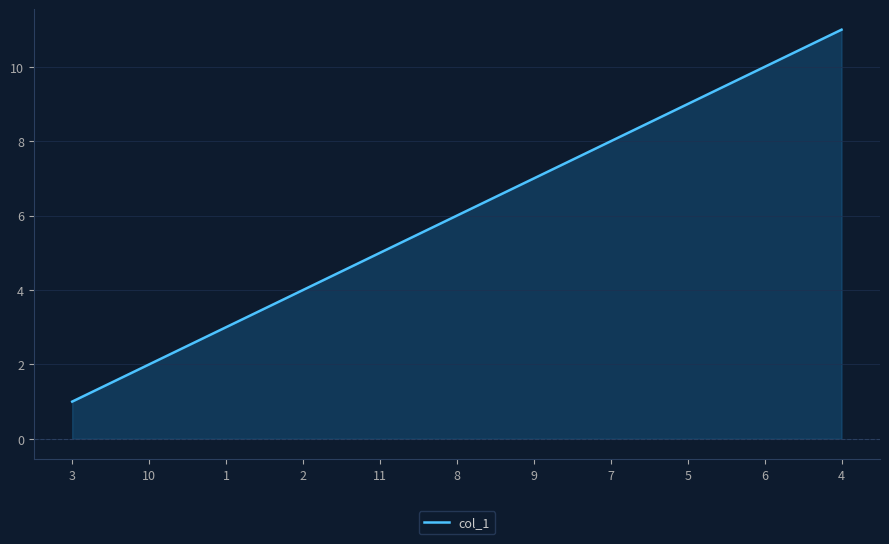

Which category has the lowest value across all series?

3